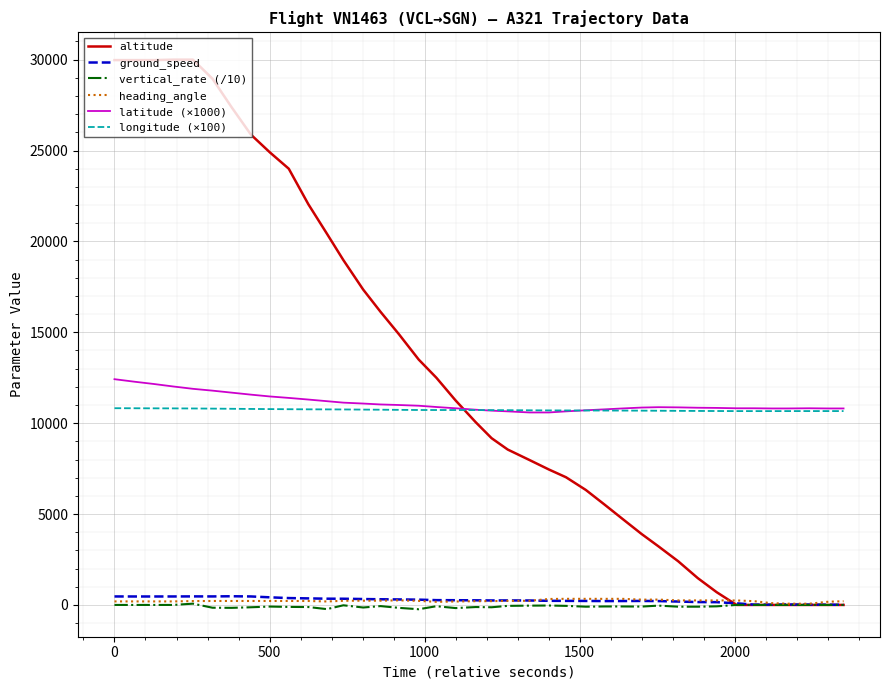

Which series has the largest total across all categories?

altitude